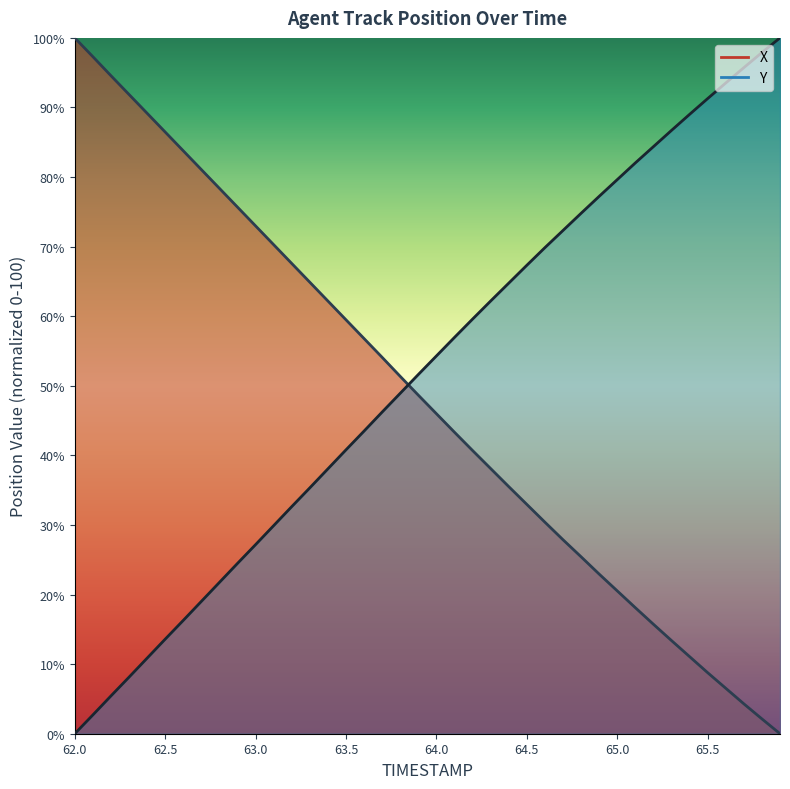

Which series changed the most between 63.2 and 65.4?

X